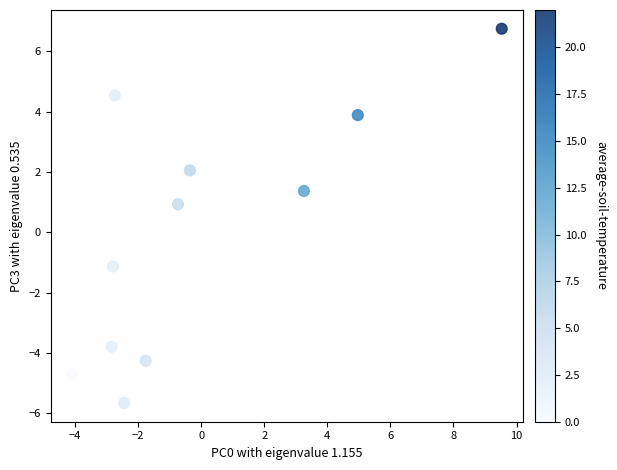

What Y value in the scatter plot is closest to 0?

0.9